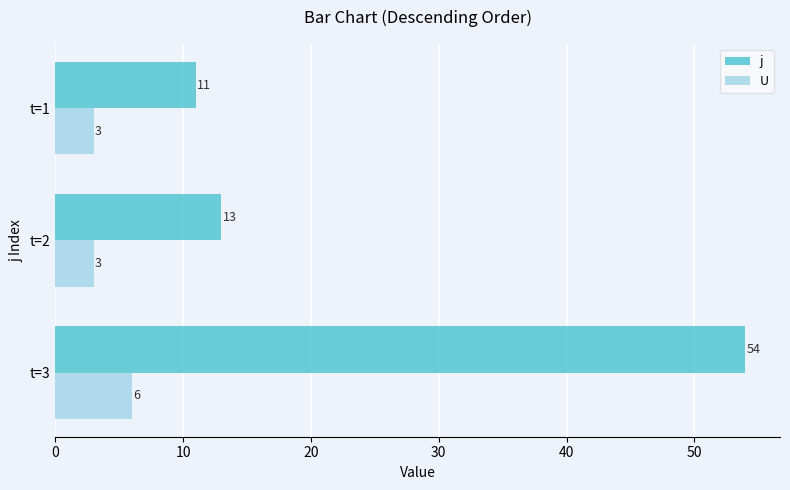

What is the minimum value for U?

3